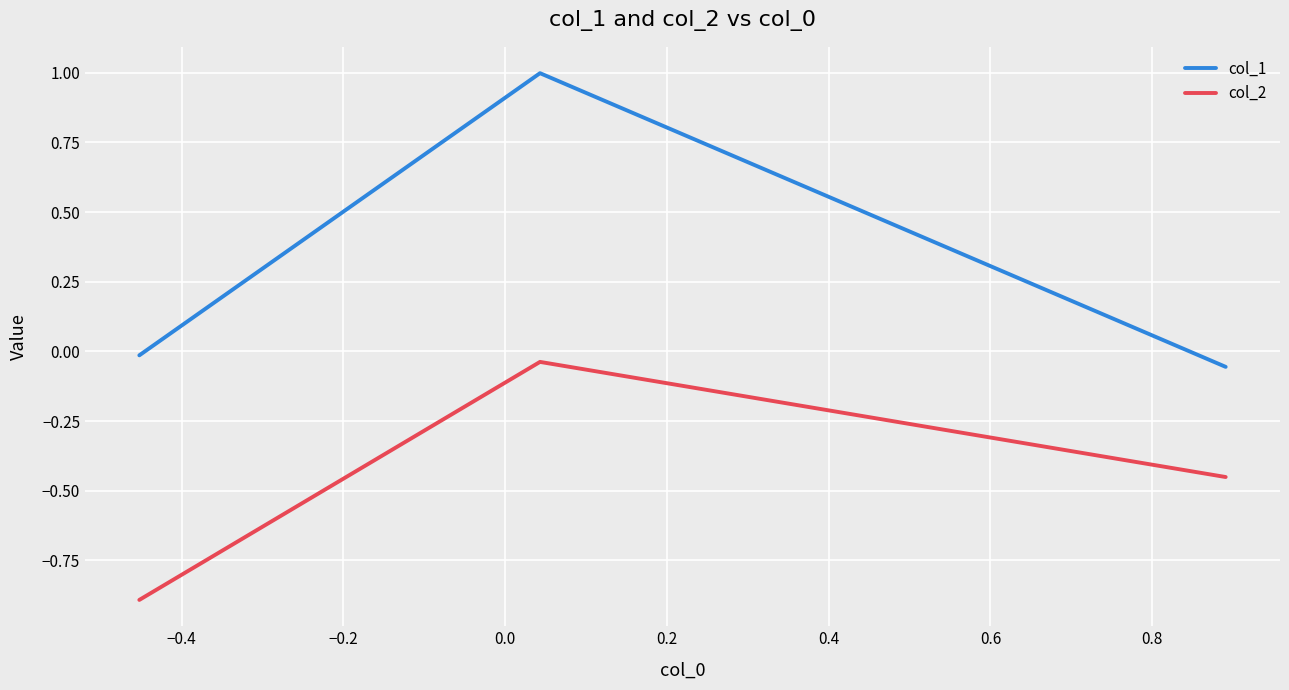

Which series has the largest range (max minus min)?

col_1